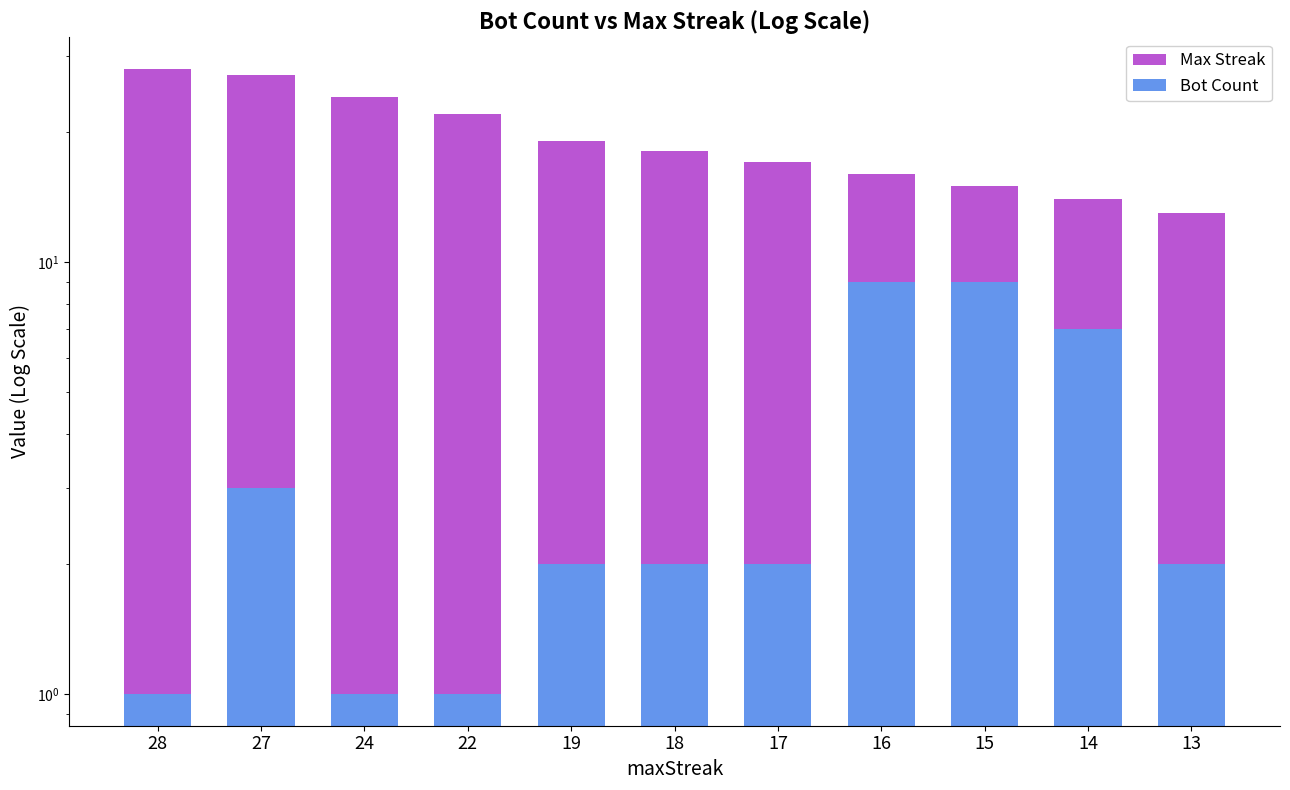

Where does the Bot Count series first go above 2?

27